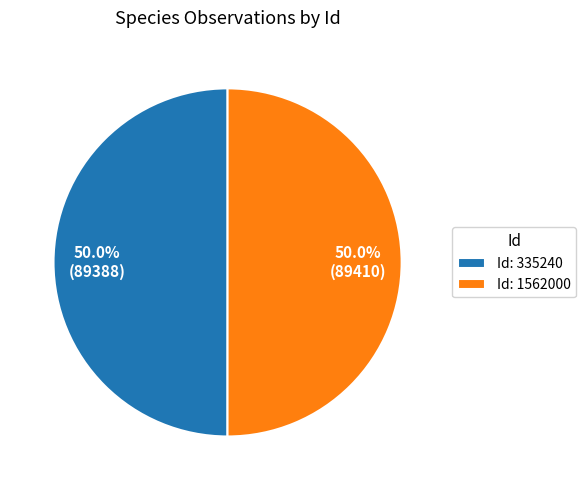

What is the ratio of the value at Id: 335240 to the value at Id: 1562000?

1.0